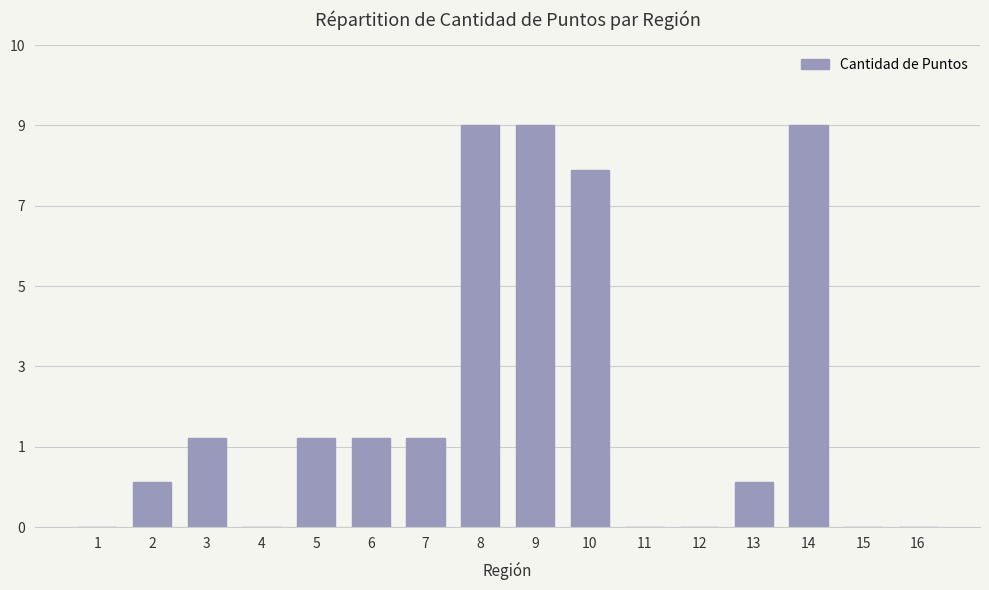

How many positive values are there?

10